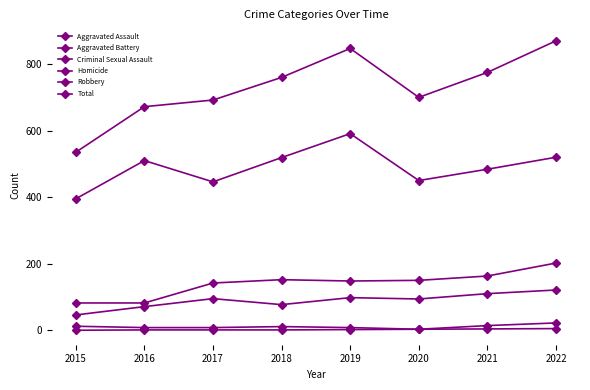

Is it true that Homicide equals 5 at 2021?

False